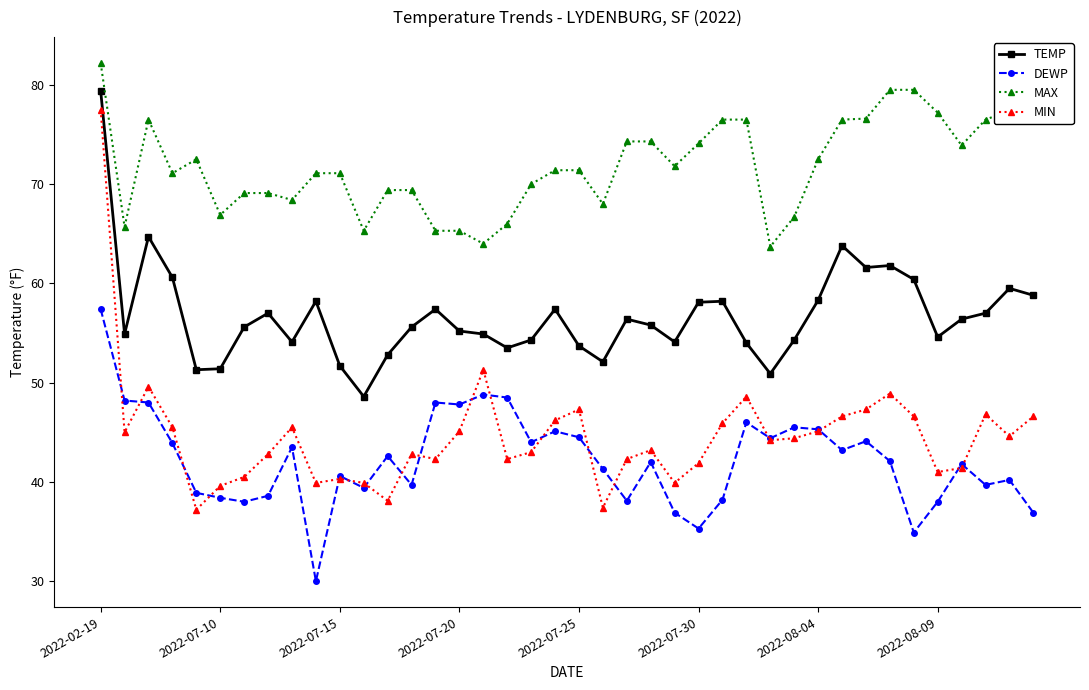

At how many categories does at least one series exceed 54?

40